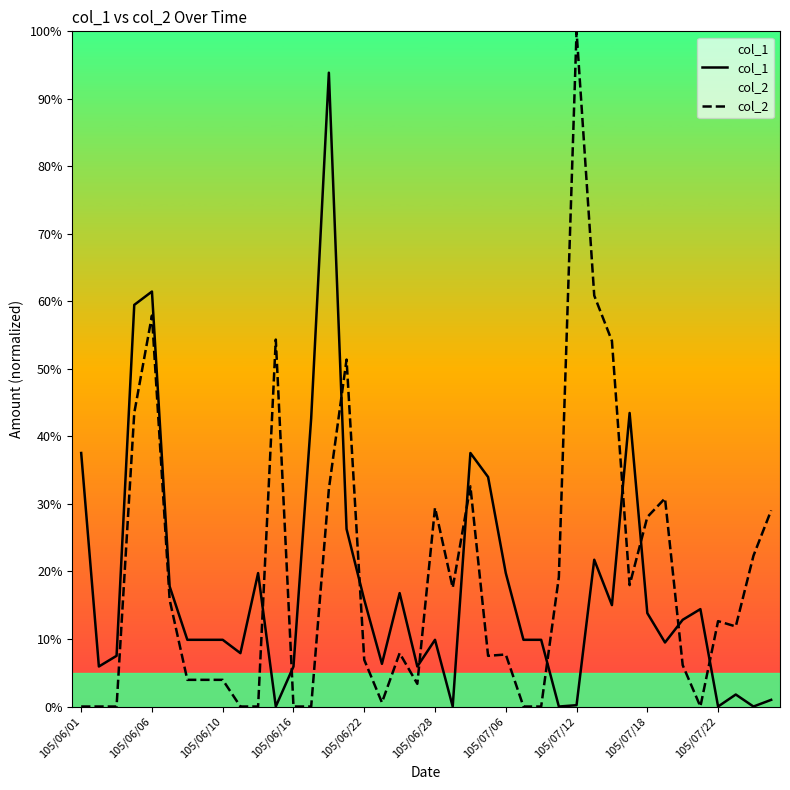

Which series has the largest total across all categories?

col_2